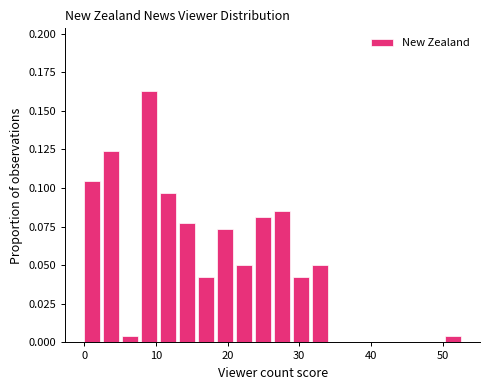

Around what value on the x-axis is the tallest bar? Give the approximate position of its centre, as read against the axis.

9